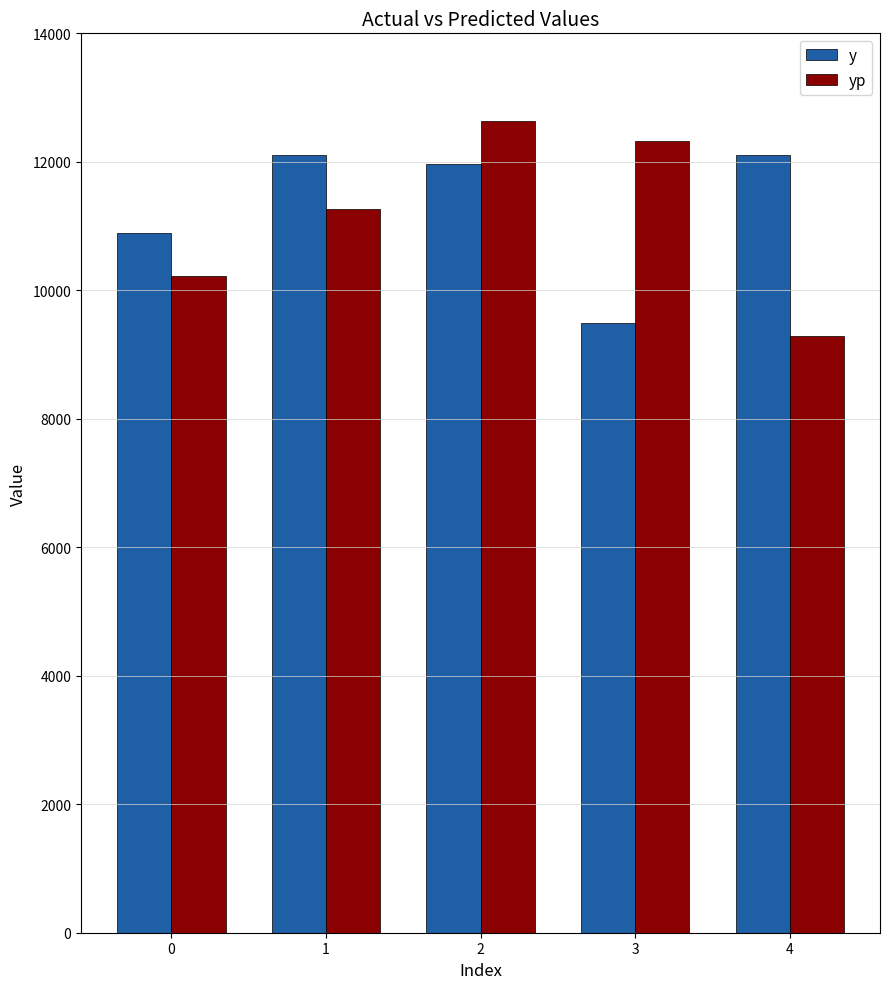

Which category has the lowest value in the yp series?

4